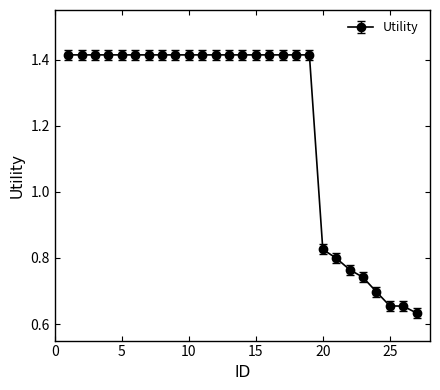

What is the sum of all values?

32.6